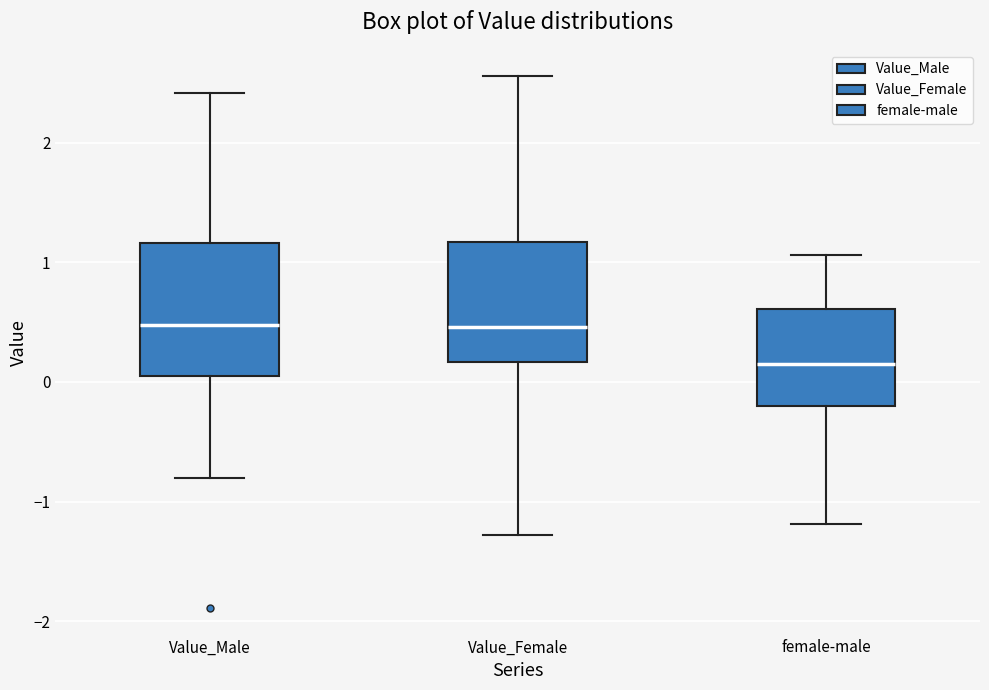

Which box is the tallest, from its lower edge to its upper edge?

Value_Male